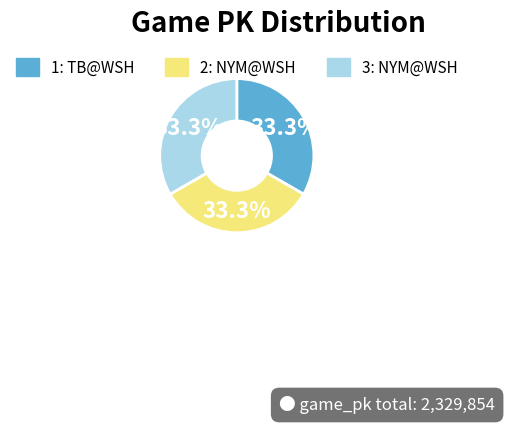

To the nearest percent, what percentage of the pie is 2?

33%